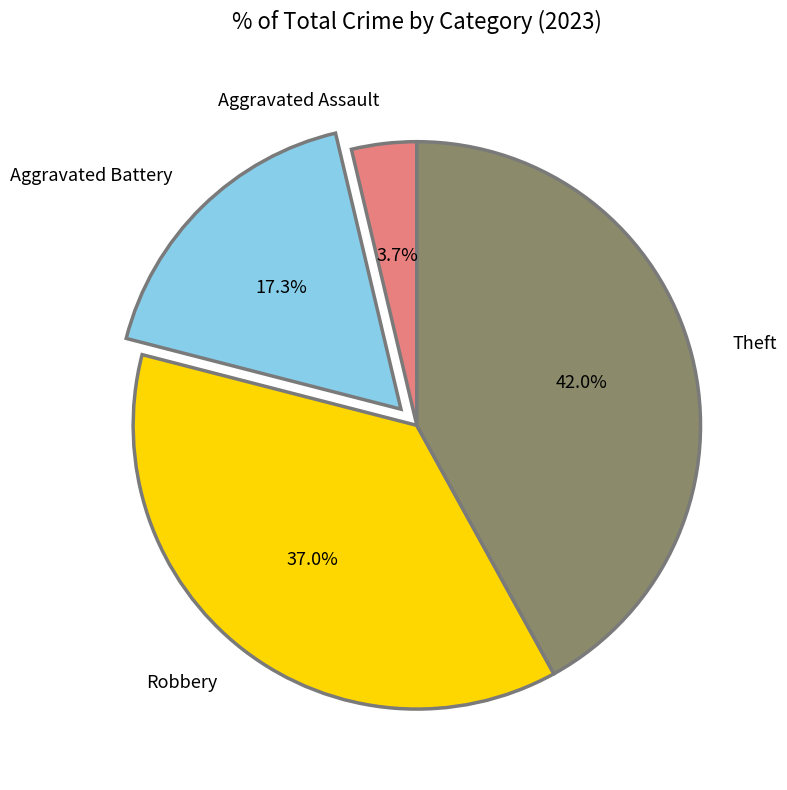

Does any single category account for the majority?

No